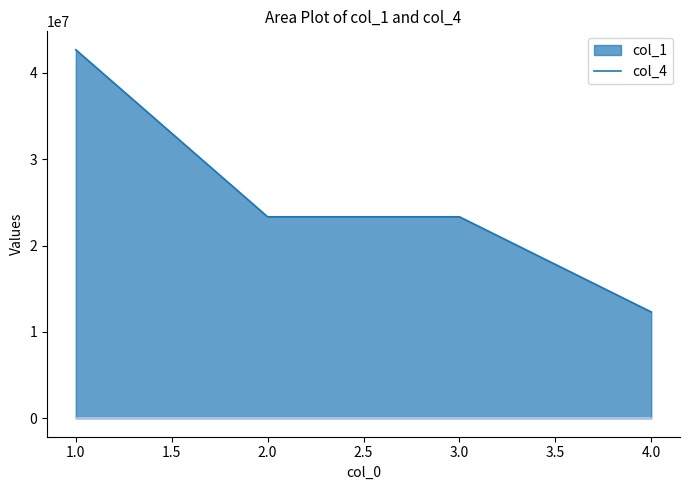

Does the chart display data point markers on the line(s)?

No